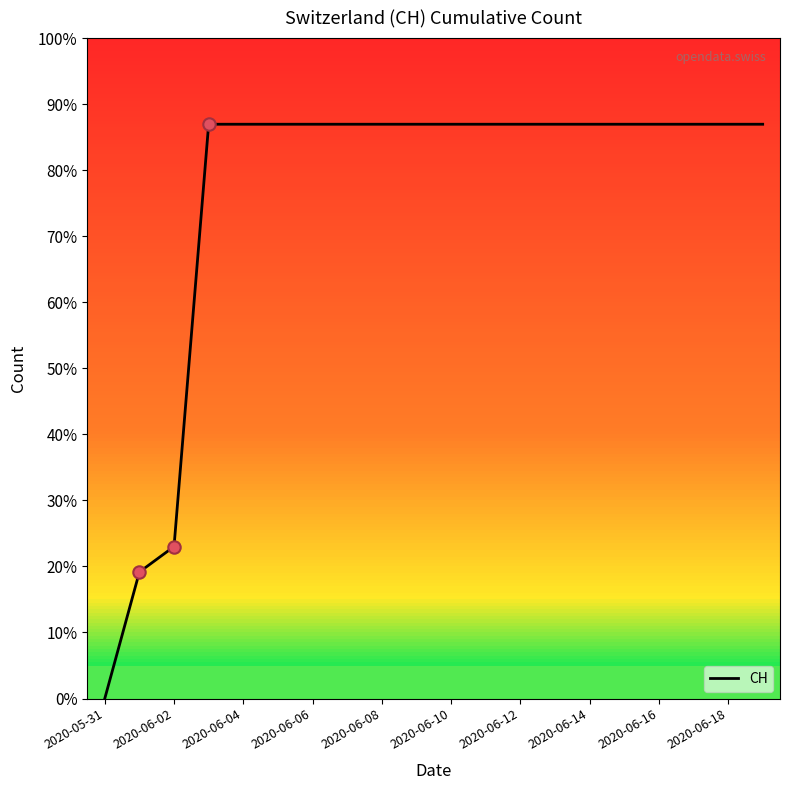

What is the ratio of the value at 2020-06-06 to the value at 2020-06-18?

1.0